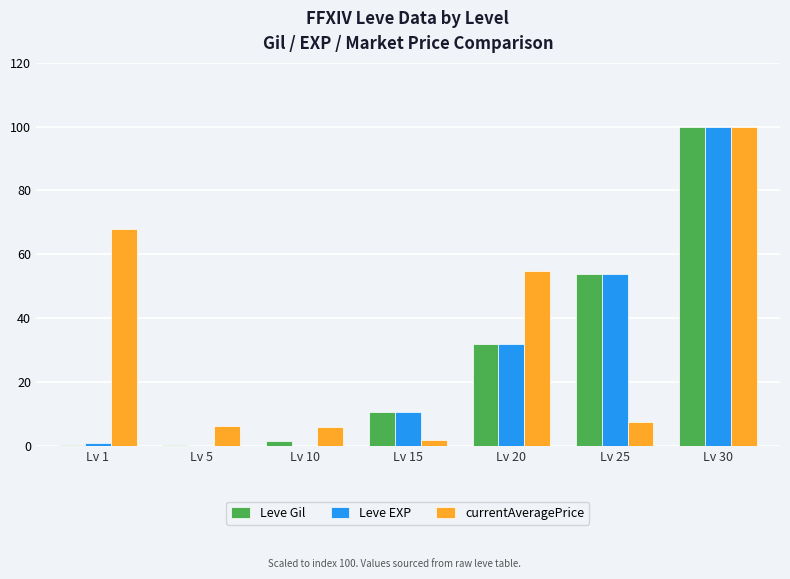

What is the sum of the Leve EXP values at Lv 20 and Lv 30?

131.9